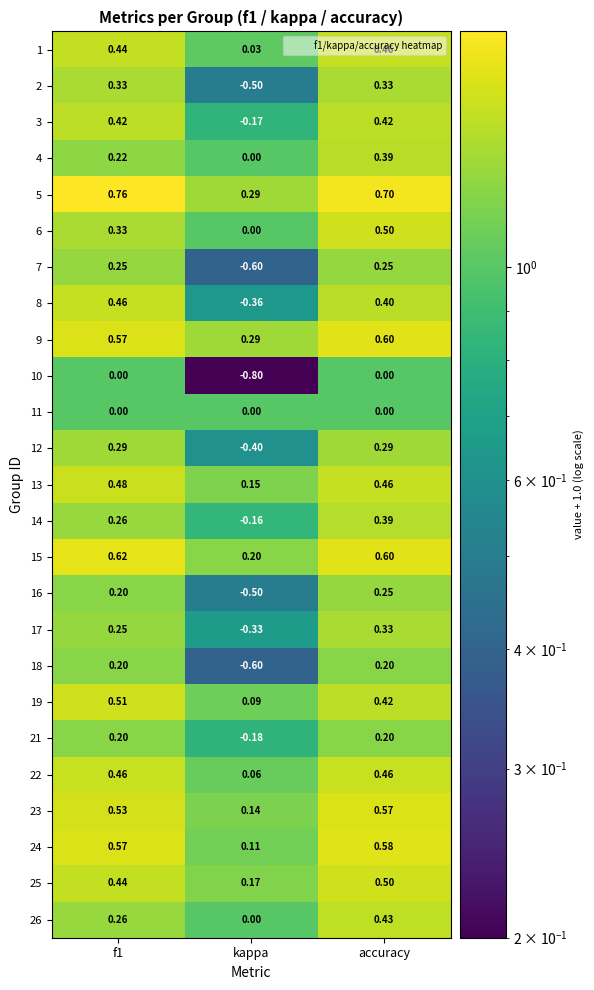

Is the value of 8 at accuracy greater than the value of 22 at accuracy?

No